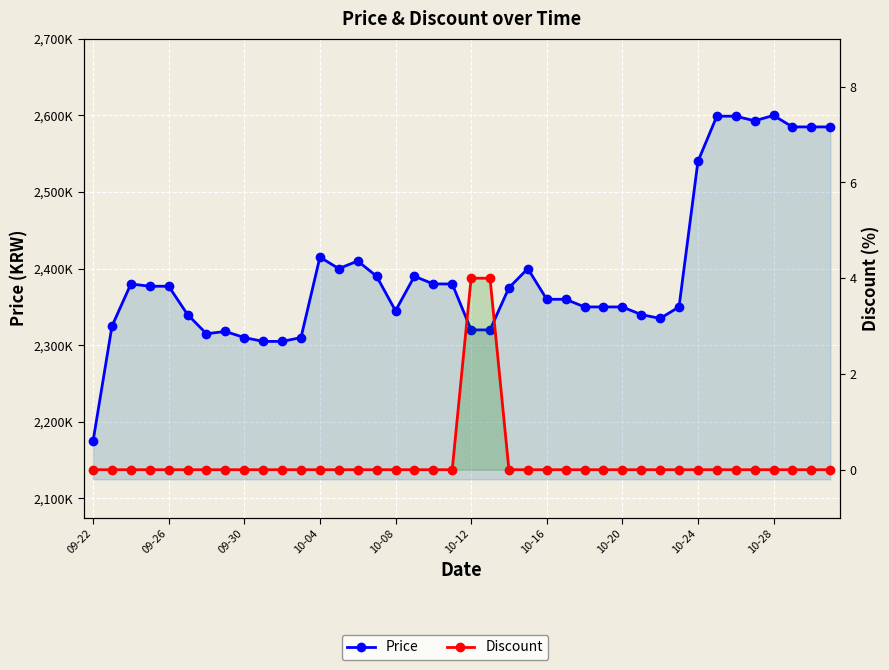

What is the difference between the second highest and second lowest values in the Price series?

294000